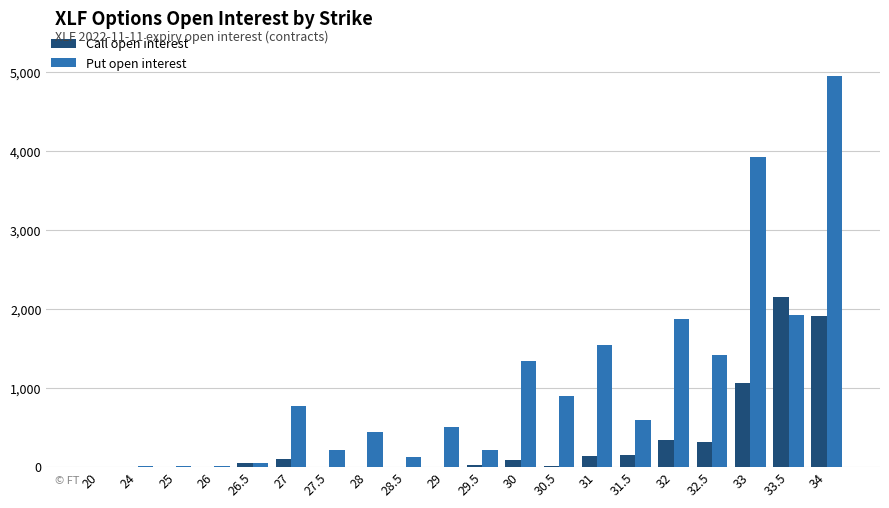

Which series changed the most between 31.5 and 32?

Put open interest